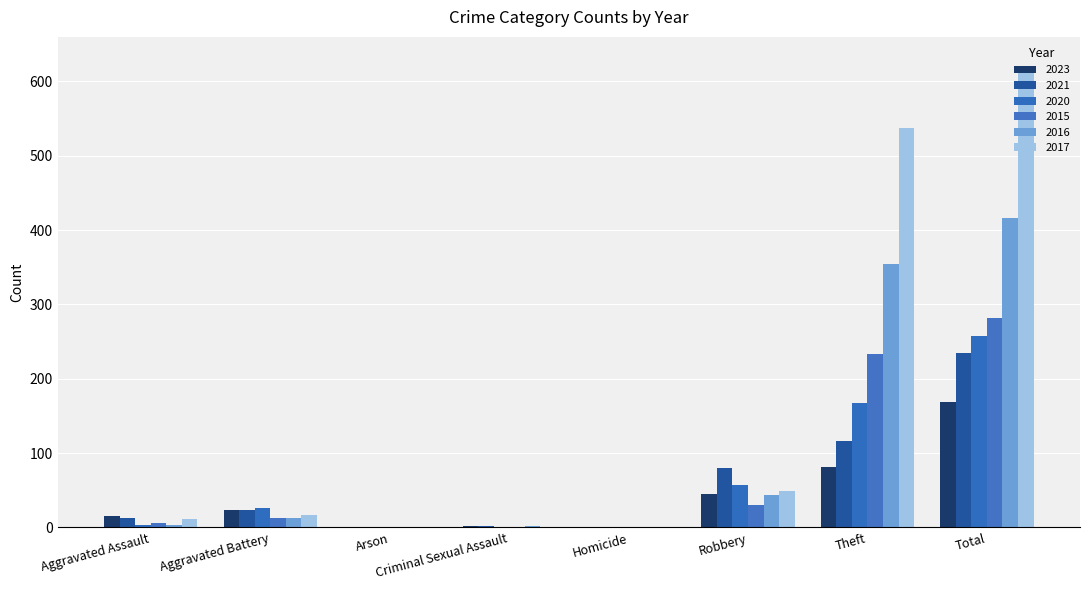

List the series in order of their peak value, lowest first.

2023, 2021, 2020, 2015, 2016, 2017